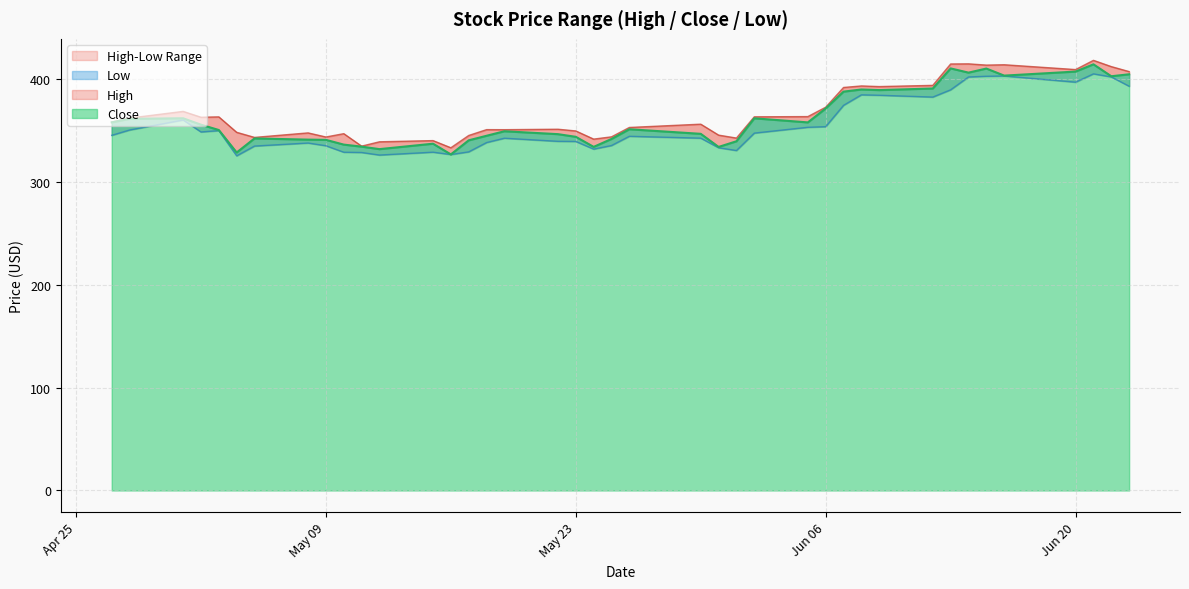

What is the maximum value shown in the chart?

417.9